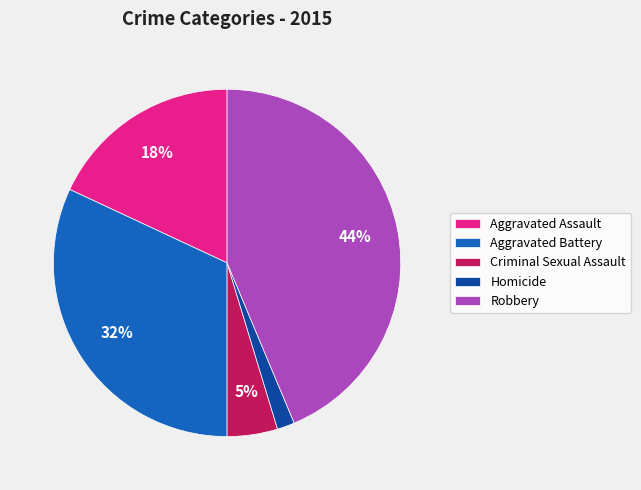

Is there any slice that represents more than half of the pie?

No